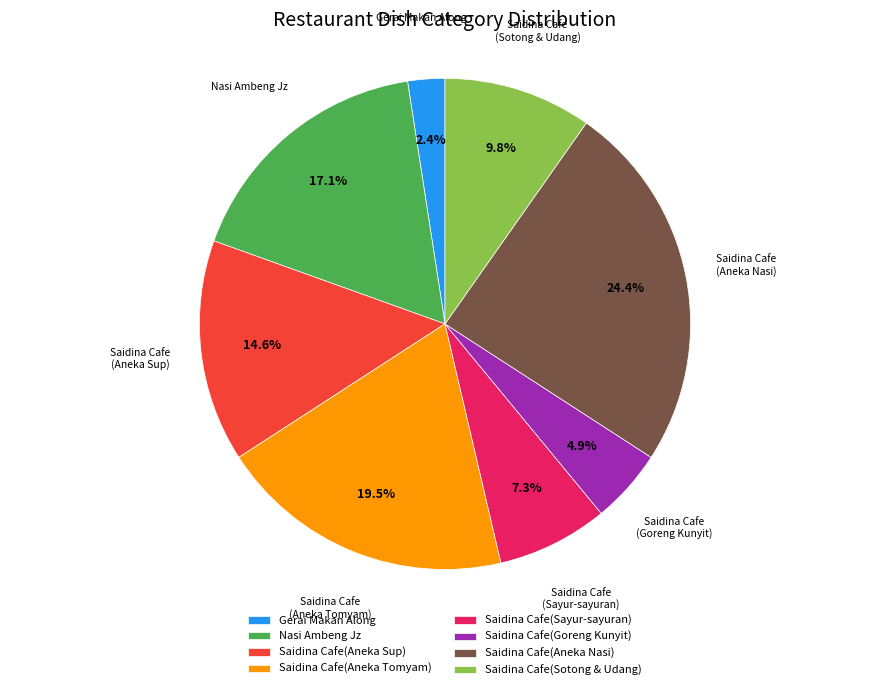

What is the largest slice in the pie chart?

Saidina Cafe(Aneka Nasi)